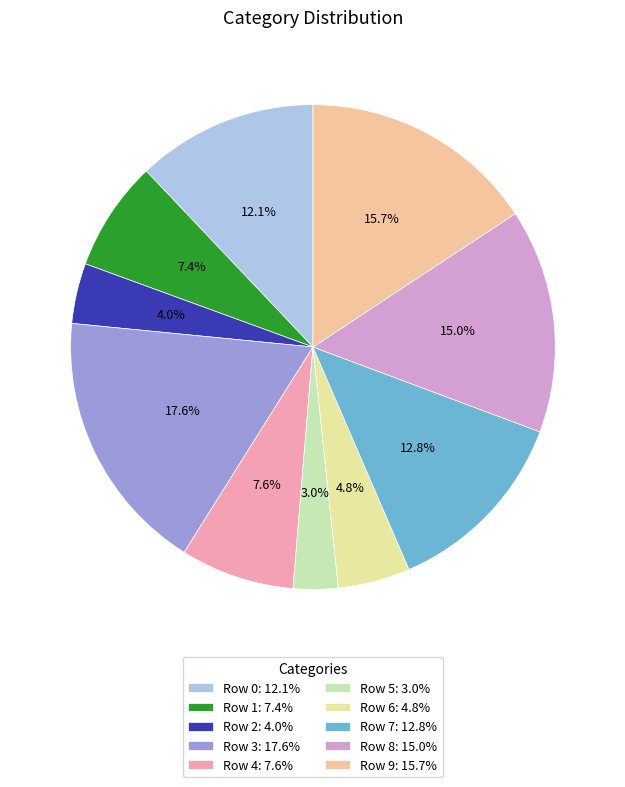

To the nearest percent, what is the difference between the largest and smallest slice percentages?

15%